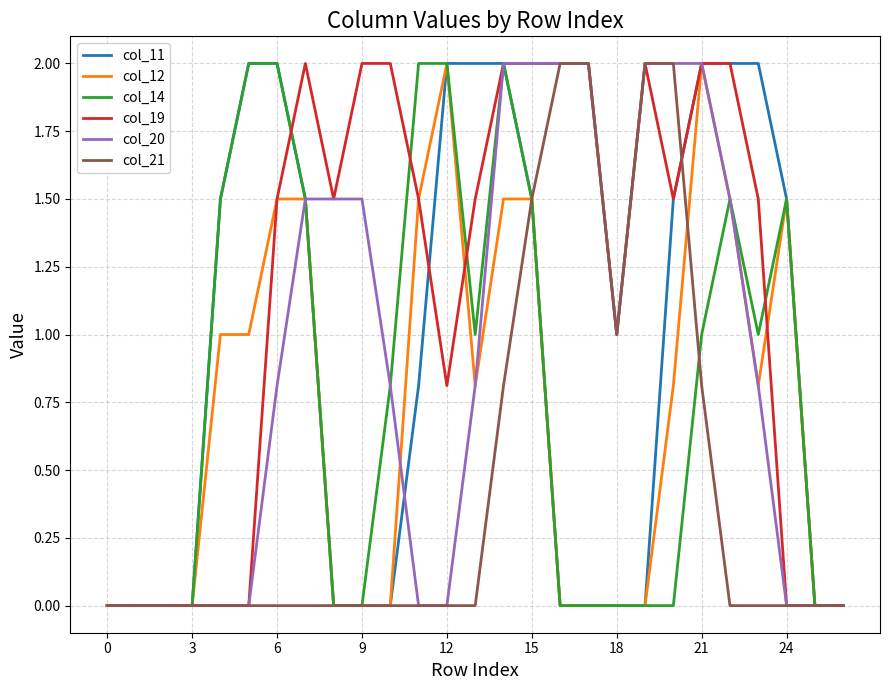

Which series has the largest total across all categories?

col_19